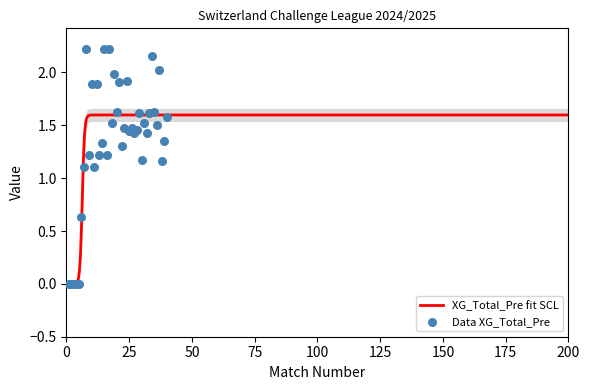

What is the ratio of the value at 37 to the value at 32?

1.4